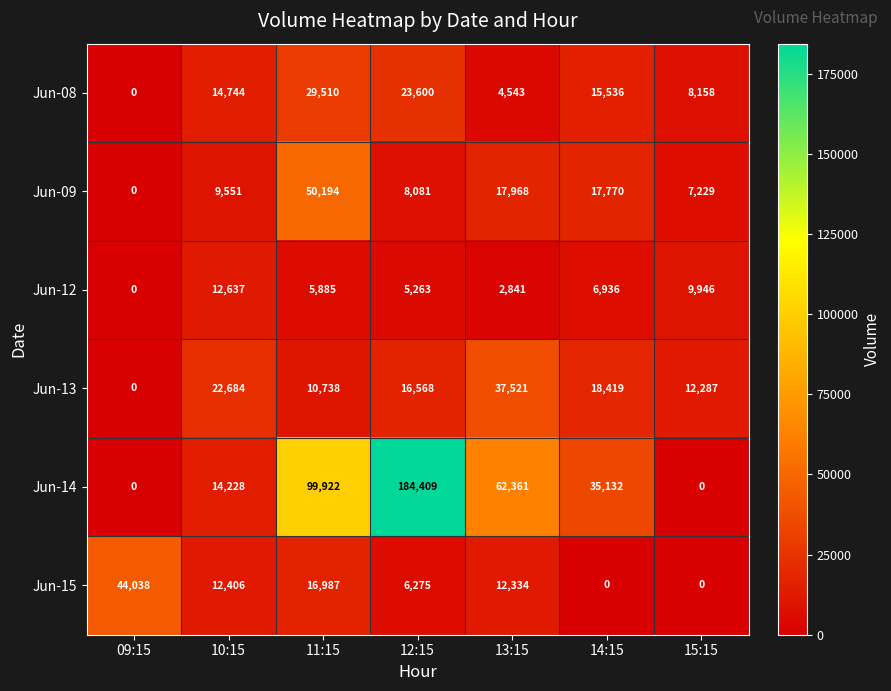

At how many categories does at least one series exceed 40631?

4